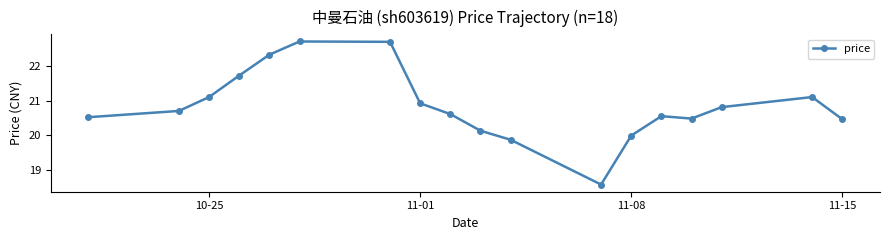

What is the average value?

20.8